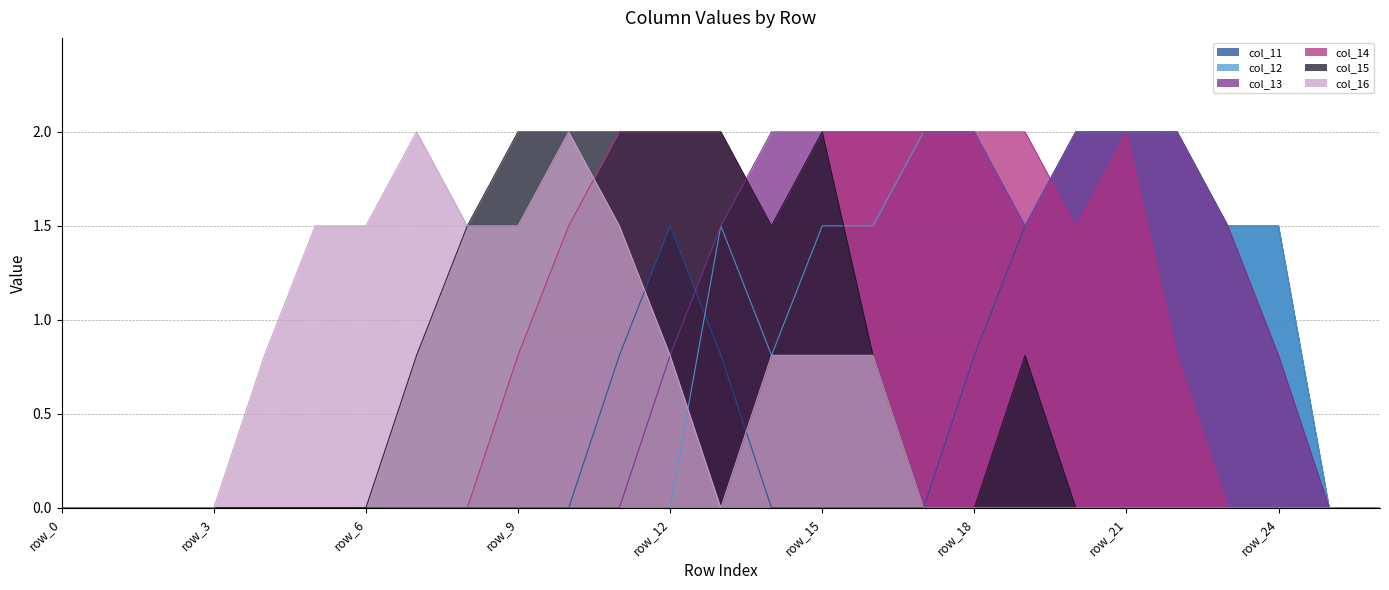

In col_14, how many points are higher than both neighbors (excluding endpoints)?

1